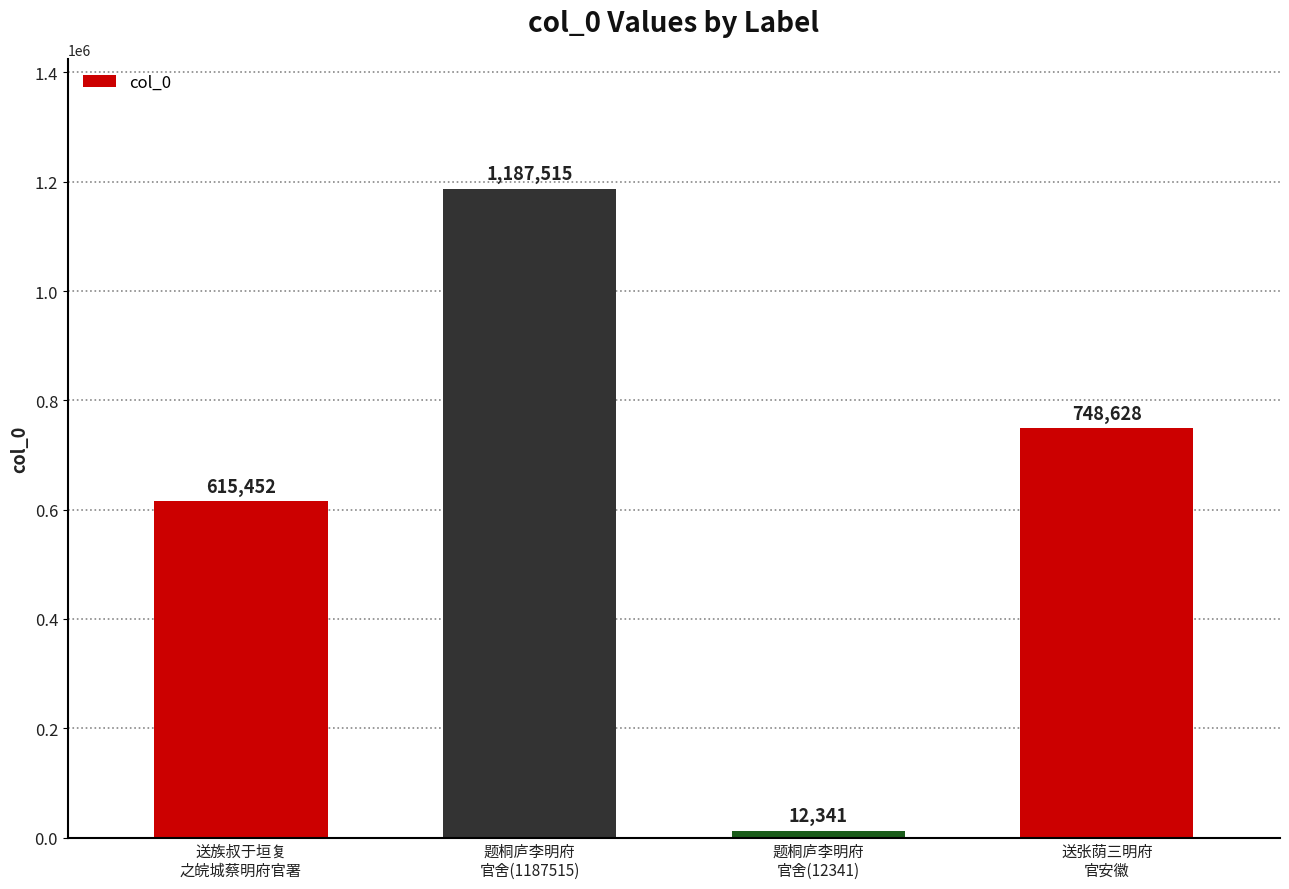

Rank the categories by value from highest to lowest.

题桐庐李明府
官舍(1187515), 送张荫三明府
官安徽, 送族叔于垣复
之皖城蔡明府官署, 题桐庐李明府
官舍(12341)